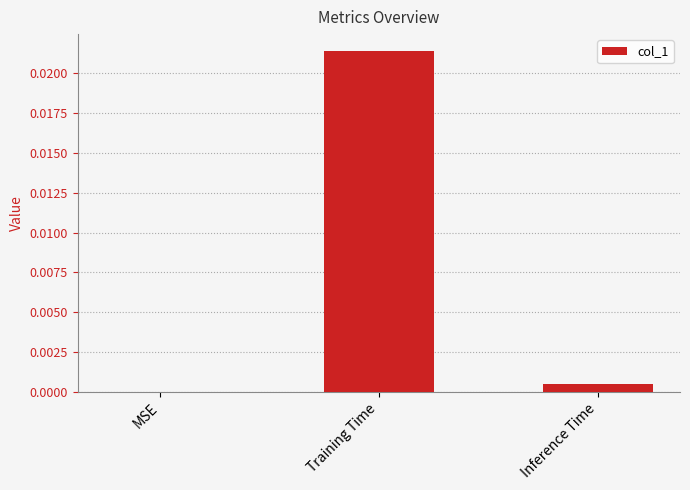

At which category does the chart reach its peak across all series?

Training Time